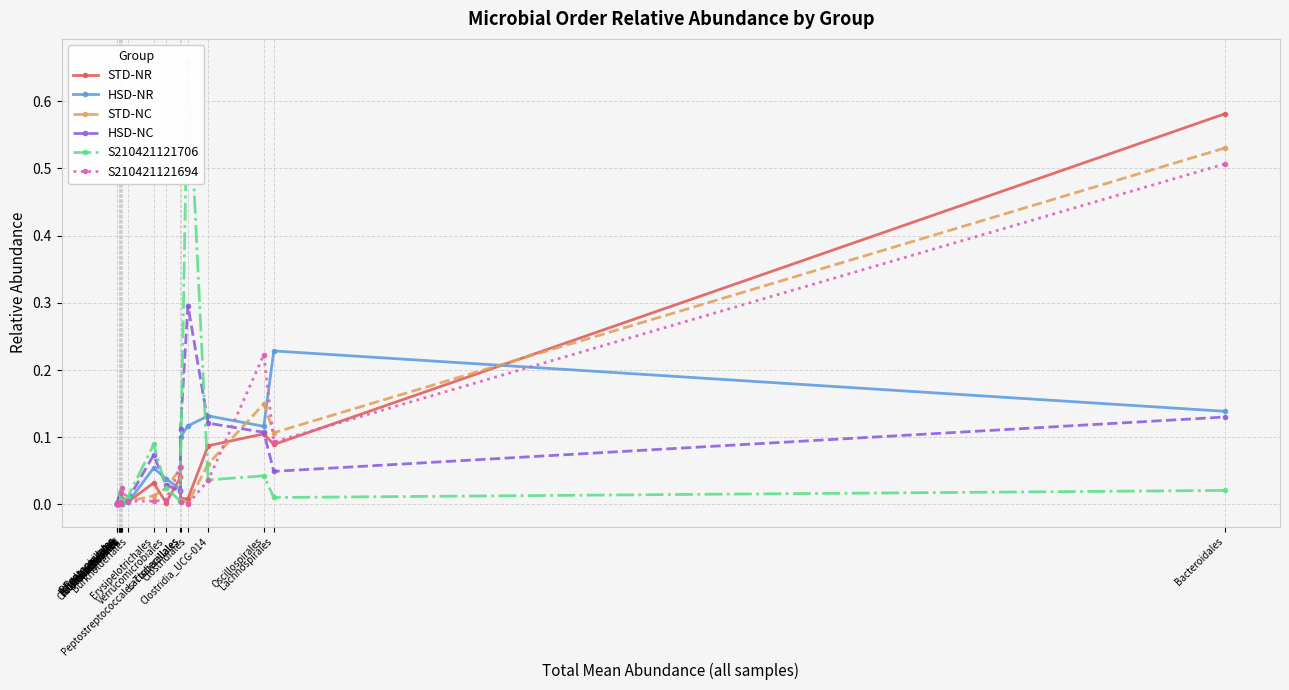

At which label is STD-NC closest to 0?

Rhodospirillales